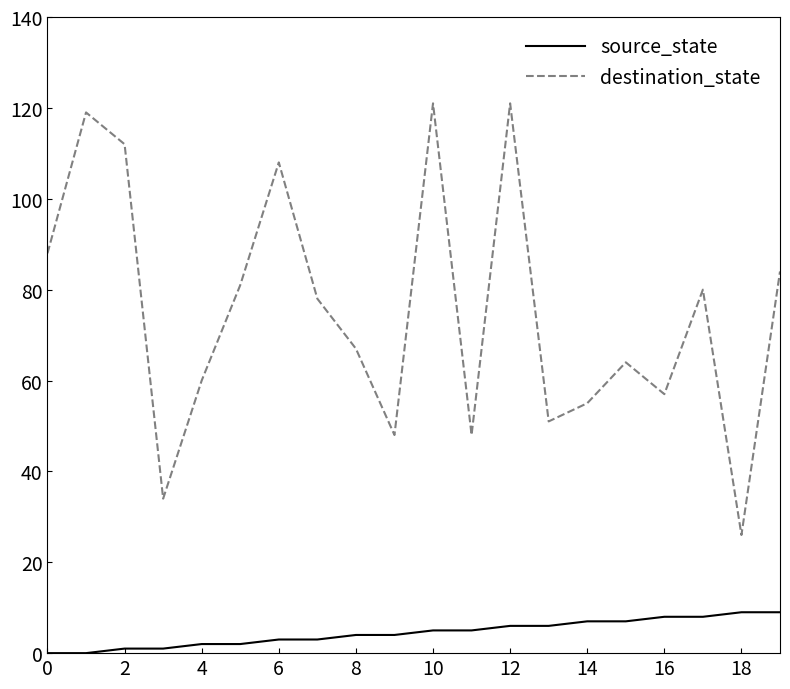

True or false: destination_state and source_state intersect in this chart.

False